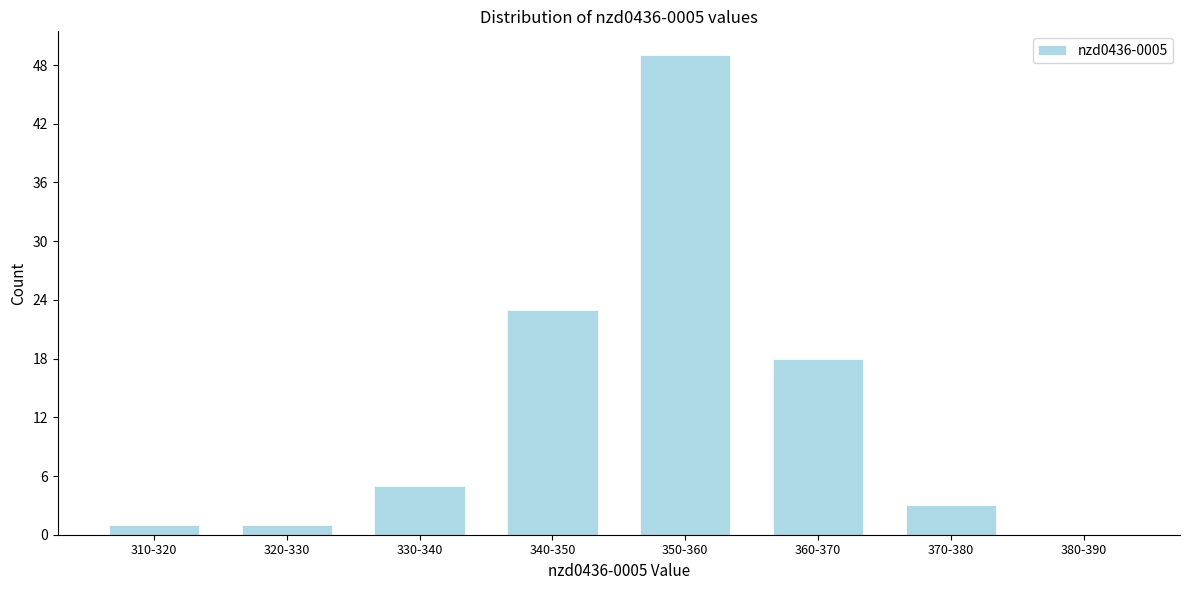

Reading left to right, transcribe all the data shown in this chart.

310-320=1	320-330=1	330-340=5	340-350=23	350-360=49	360-370=18	370-380=3	380-390=0